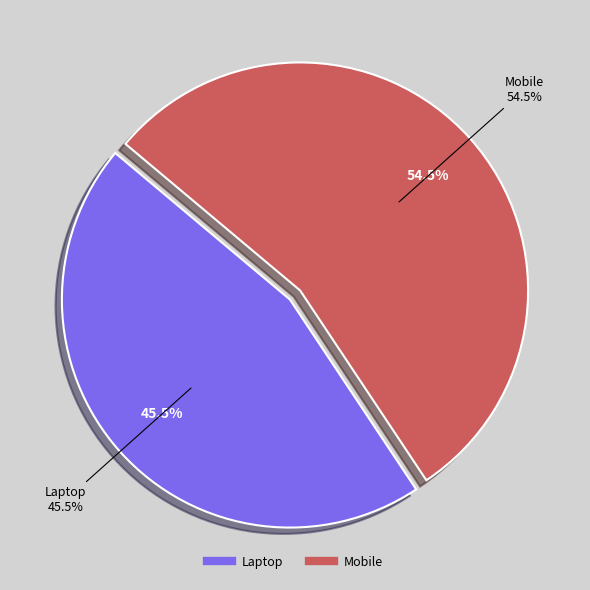

Which slice is the largest?

Mobile